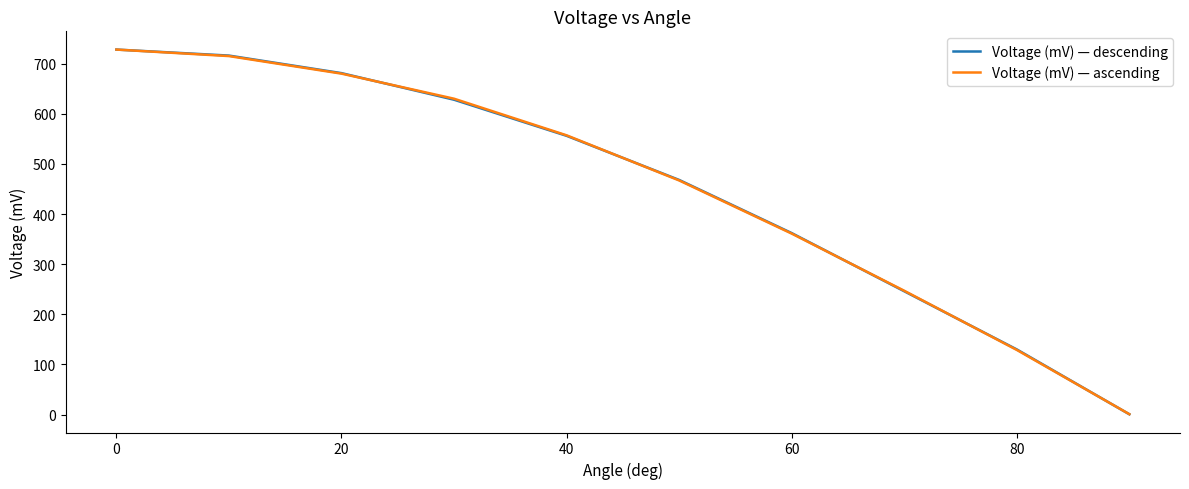

What is the difference between the maximum and minimum values in the Voltage (mV) — descending series?

727.3